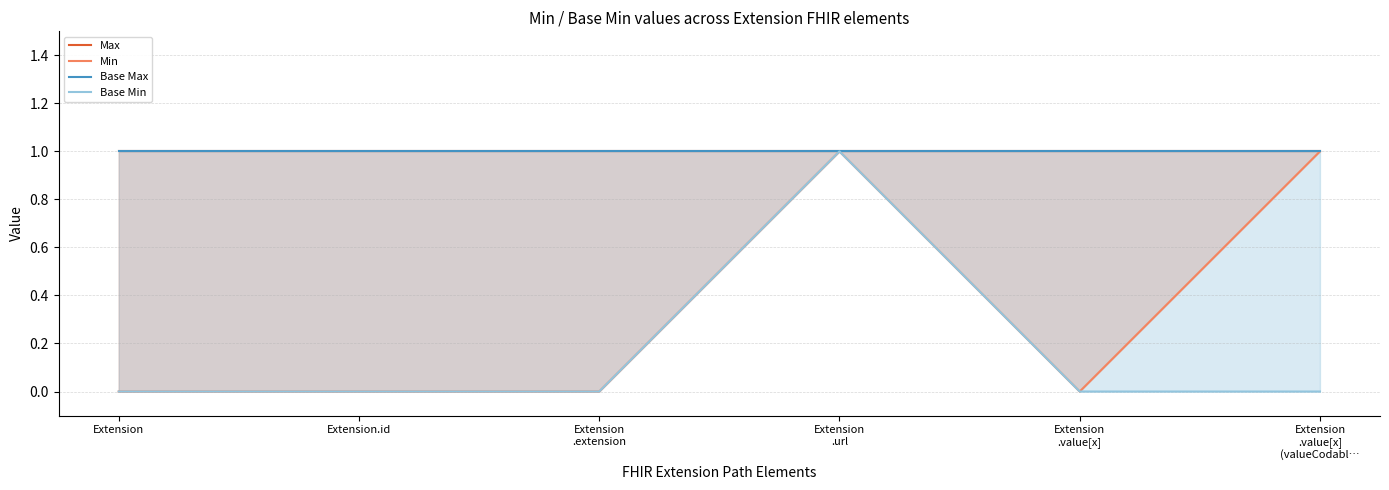

In Min, how many points are higher than both neighbors (excluding endpoints)?

1